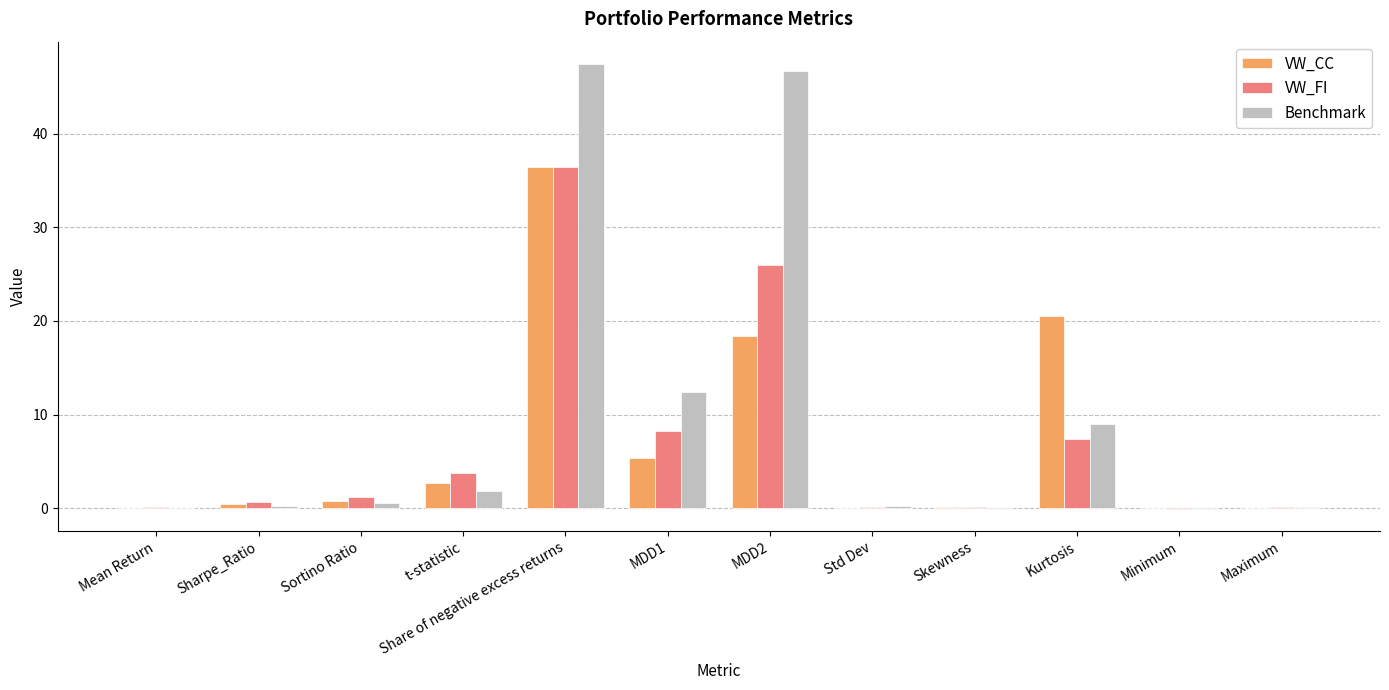

How many categories are shown in the chart?

12